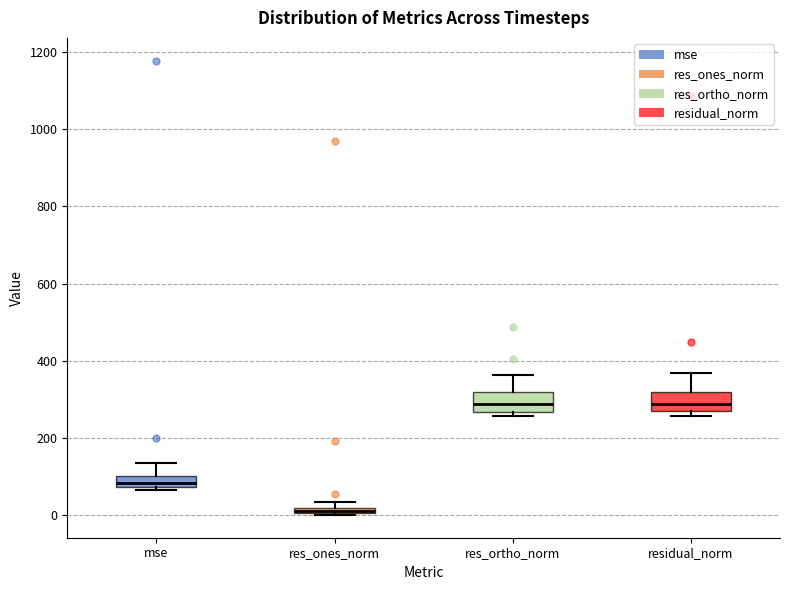

Where is the upper edge of the box for res_ortho_norm on the y-axis? The values are not printed on the chart, so give them approximately, as read against the axis.

320